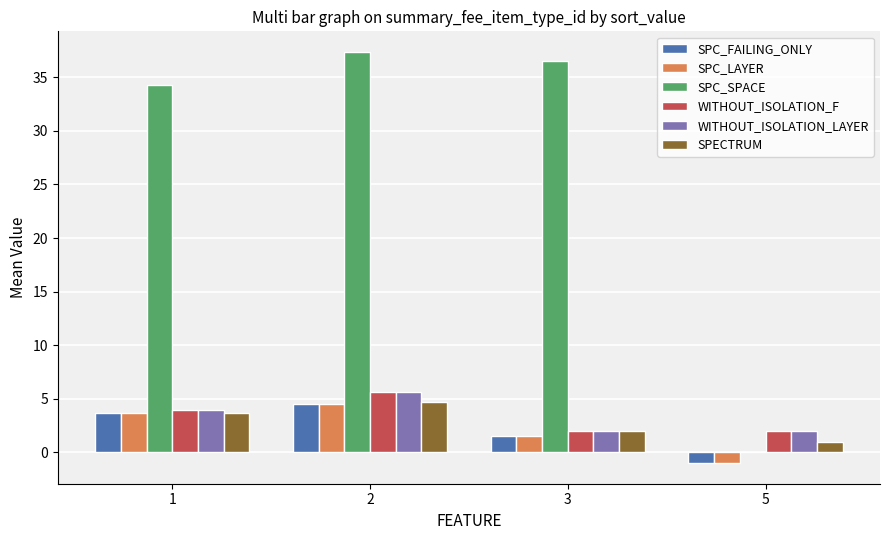

Where is SPC_LAYER nearest to the value 1?

3